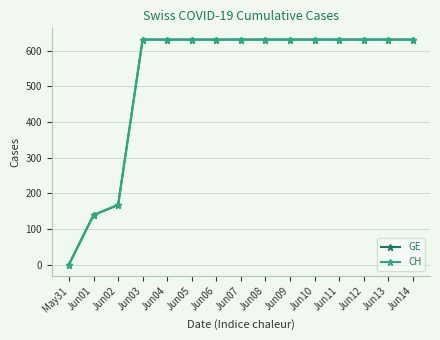

At which category is the sum across all series the highest?

Jun03